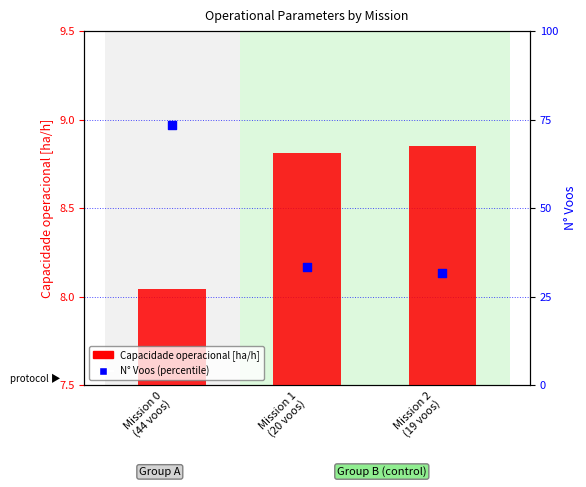

Is the value of N Voos at Mission 1
(20 voos) greater than the value of Capacidade operacional [ha/h] at Mission 1
(20 voos)?

Yes